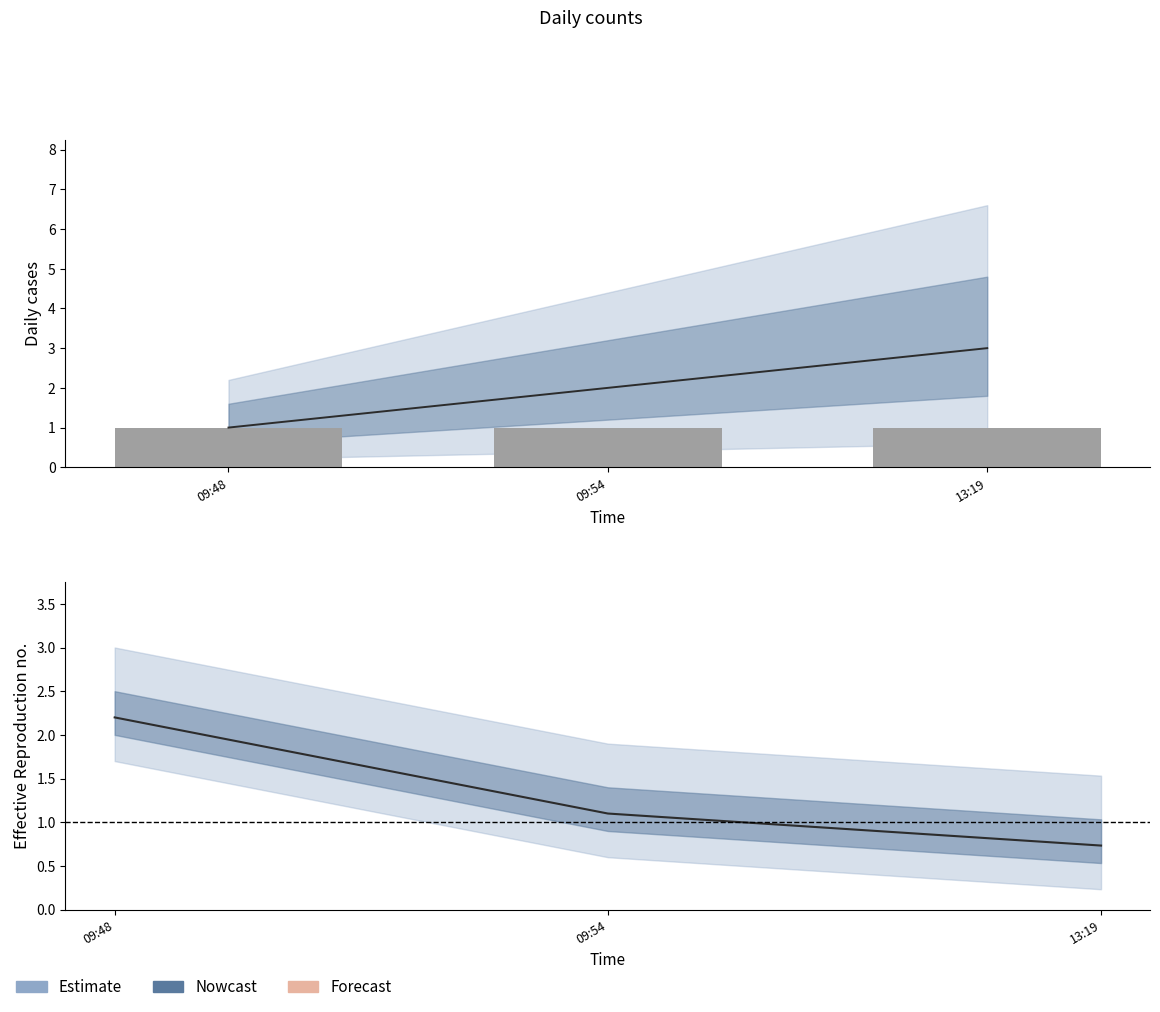

What is the spread (max minus min) of values at 09:54?

1.0